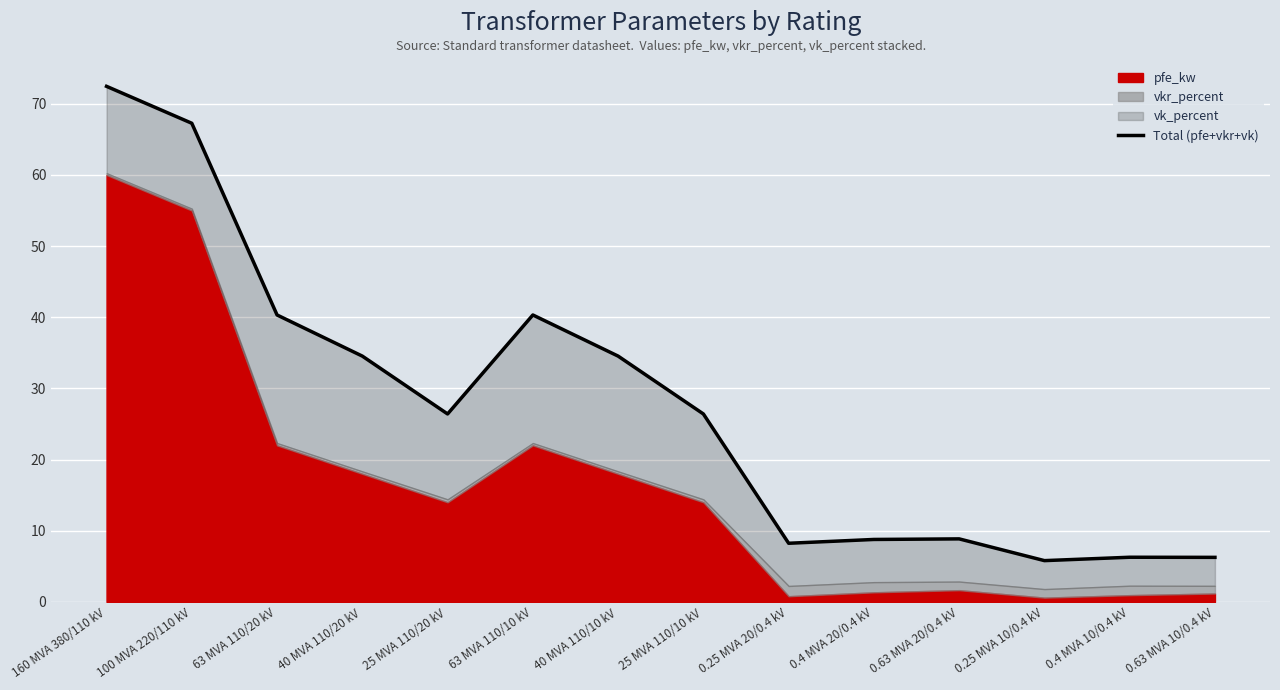

Which label corresponds to the smallest value in the chart?

0.25 MVA 10/0.4 kV